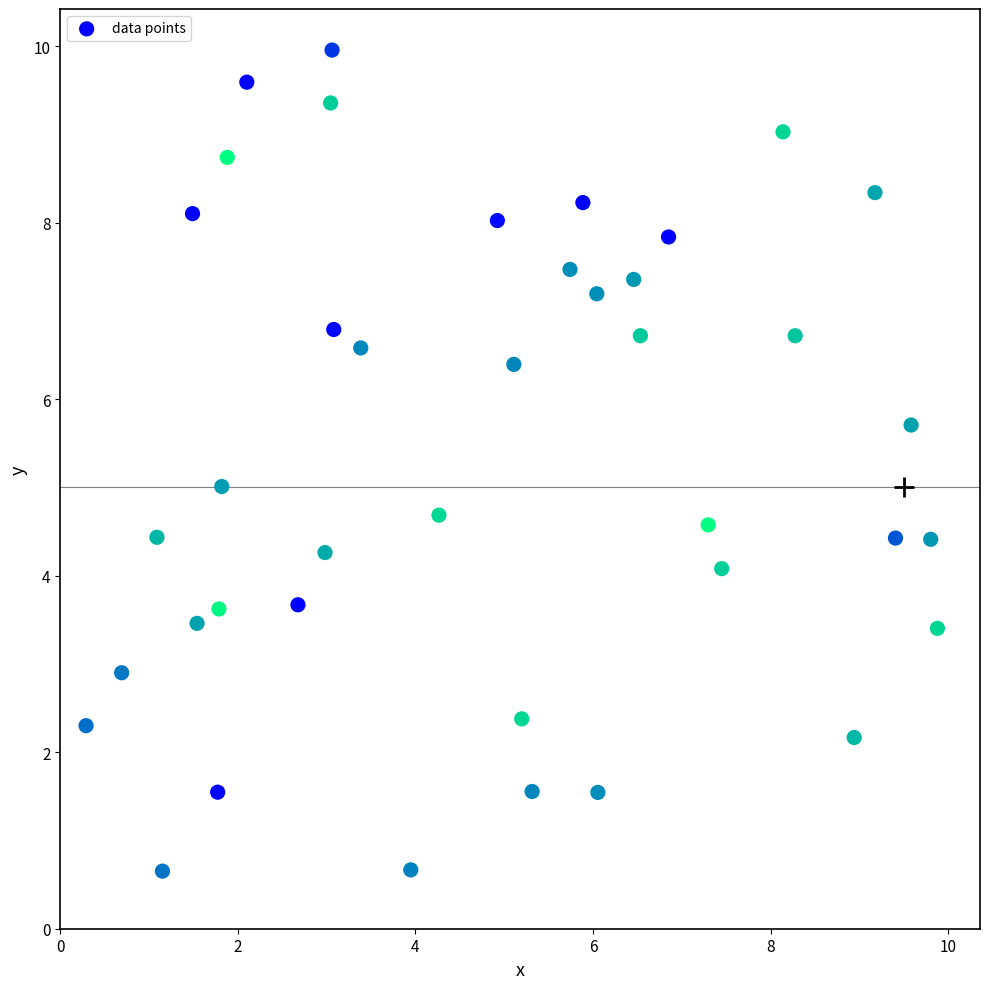

What is the range of X values (max minus min)?

9.6